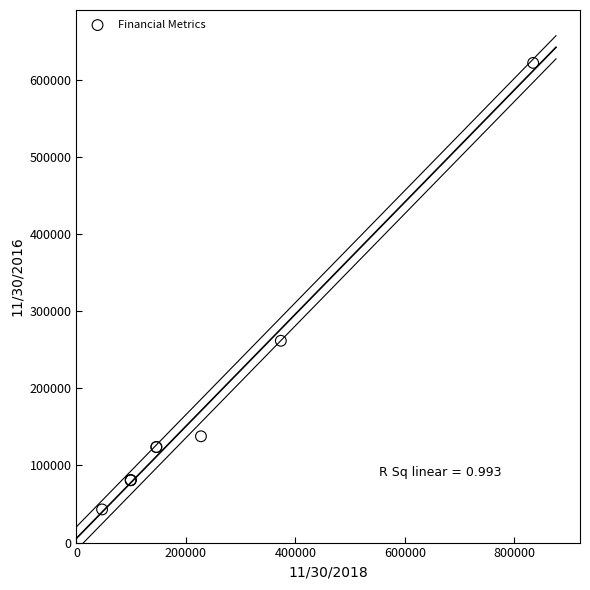

What Y value in the scatter plot is closest to 332533?

261680